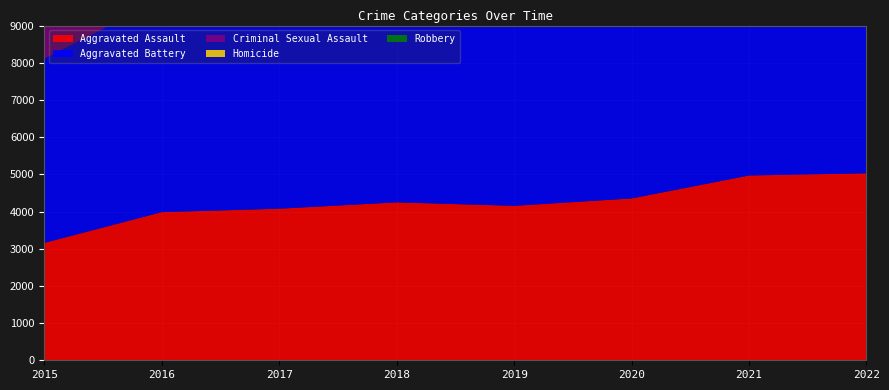

Reading left to right, extract all data points from this chart.

Aggravated Assault: 3156	3983	4076	4246	4153	4351	4969	5027
Aggravated Battery: 4956	5733	5594	5432	5567	5827	5782	5225
Criminal Sexual Assault: 1204	1322	1385	1367	1325	1031	1160	1198
Homicide: 352	523	490	407	357	544	558	487
Robbery: 6207	7890	7925	6699	5450	5289	4848	5708